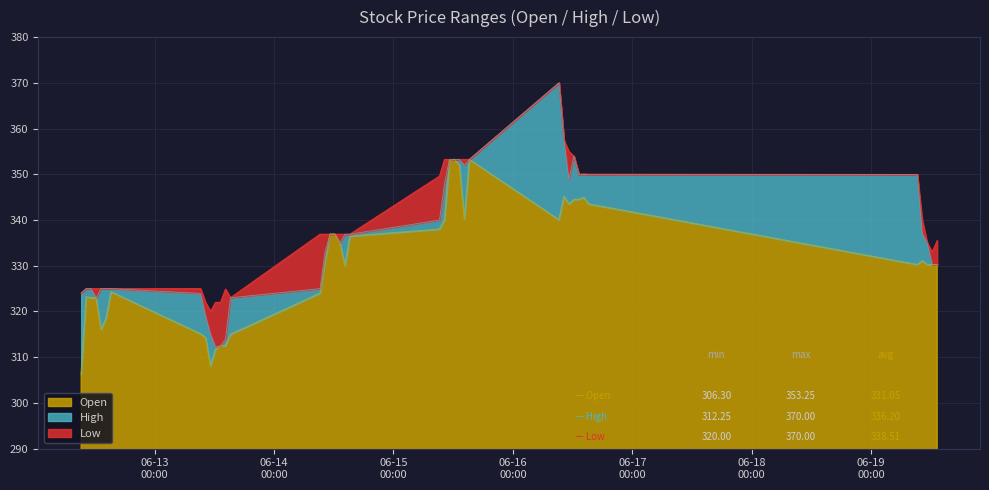

What is the label of the 4th point from the right?

2023-06-19 10:15:00